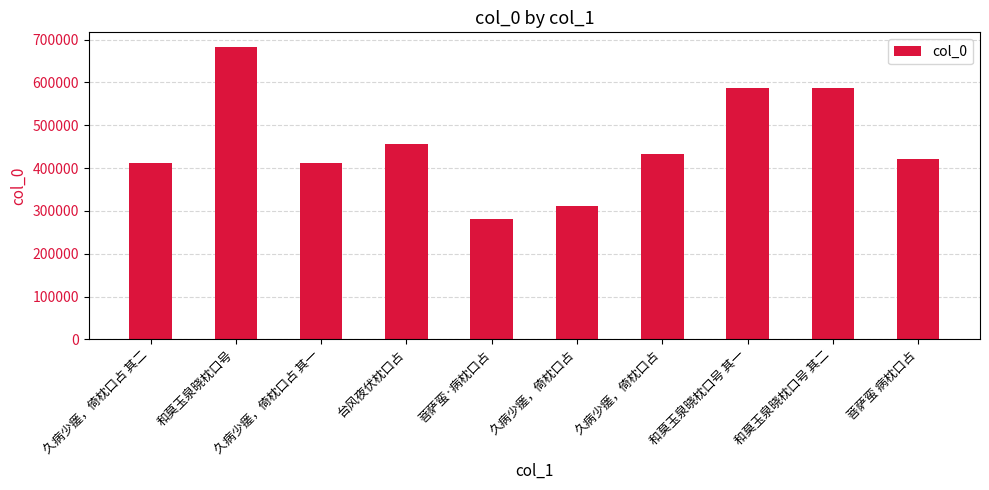

Is it true that the value at 久病少瘥，倚枕口占 其一 is 721933?

False